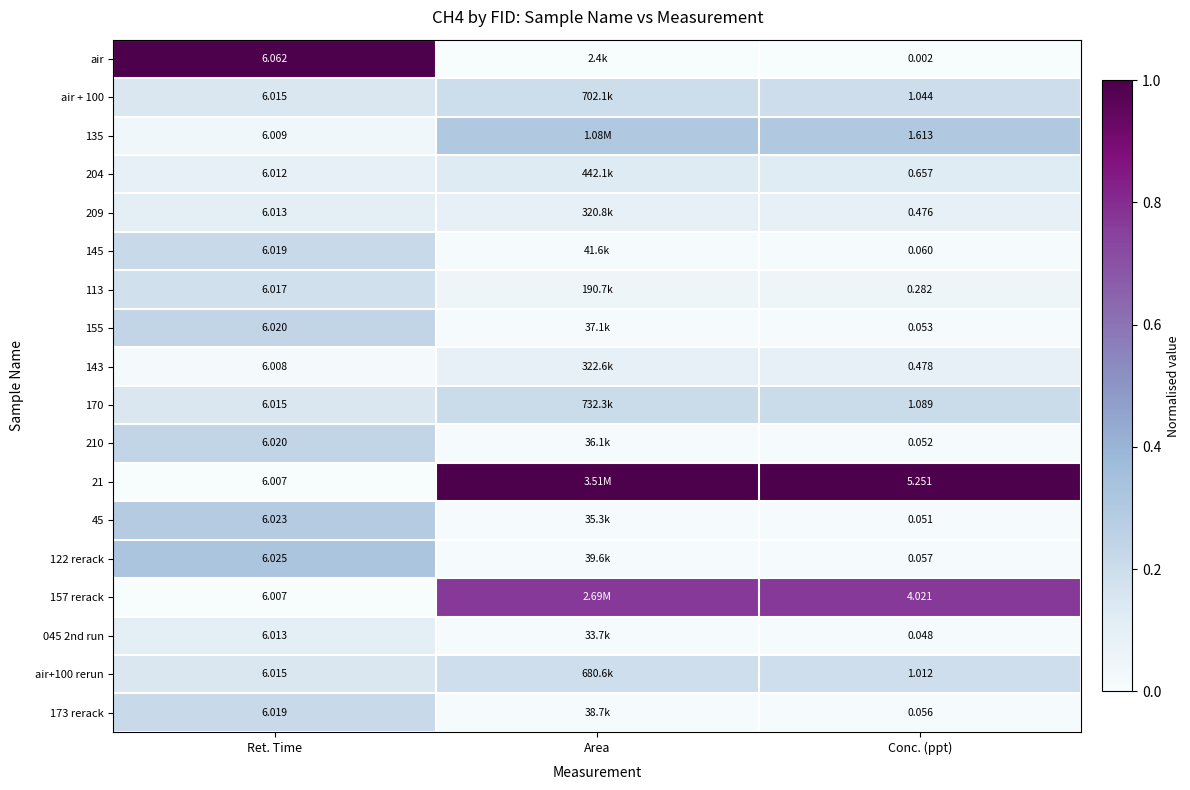

Between Area and Ret. Time, which is larger?

Ret. Time